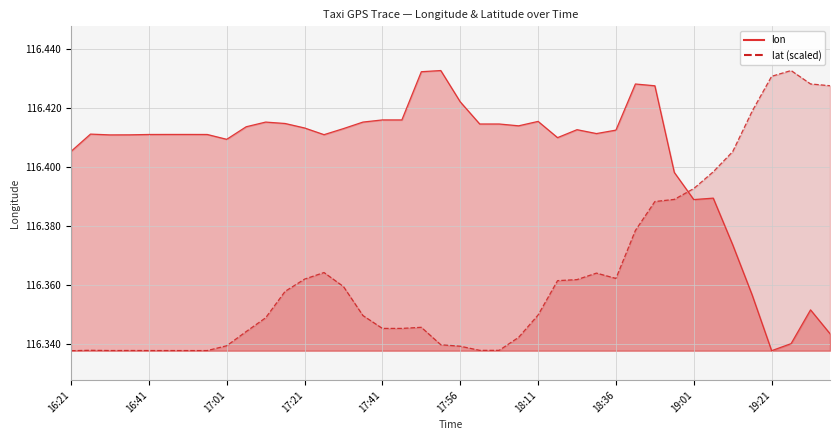

Reading left to right, what are all the values shown in this chart?

lon: 116.4	116.4	116.4	116.4	116.4	116.4	116.4	116.4	116.4	116.4	116.4	116.4	116.4	116.4	116.4	116.4	116.4	116.4	116.4	116.4	116.4	116.4	116.4	116.4	116.4	116.4	116.4	116.4	116.4	116.4	116.4	116.4	116.4	116.4	116.4	116.4	116.3	116.3	116.4	116.3
lat: 116.3	116.3	116.3	116.3	116.3	116.3	116.3	116.3	116.3	116.3	116.3	116.4	116.4	116.4	116.4	116.3	116.3	116.3	116.3	116.3	116.3	116.3	116.3	116.3	116.3	116.4	116.4	116.4	116.4	116.4	116.4	116.4	116.4	116.4	116.4	116.4	116.4	116.4	116.4	116.4